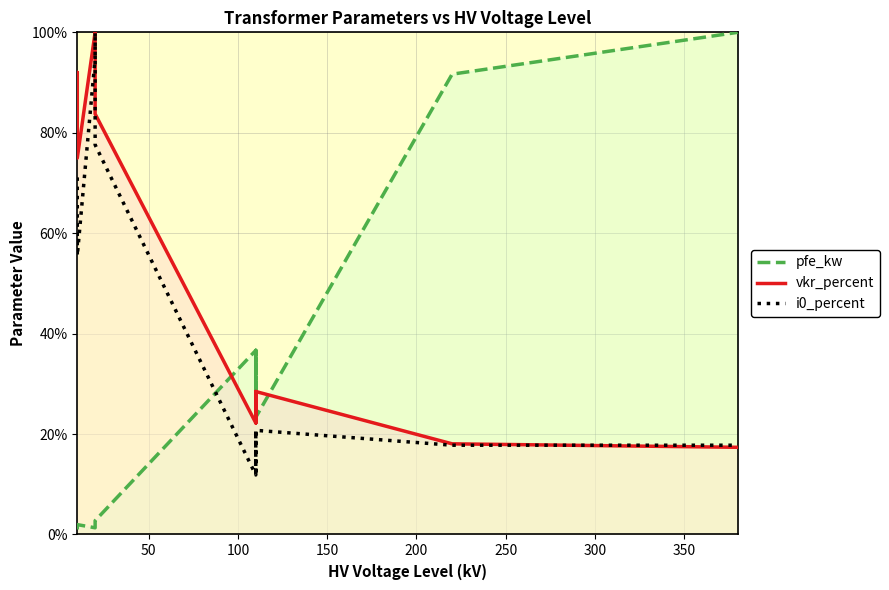

Which series has the widest spread of values?

pfe_kw